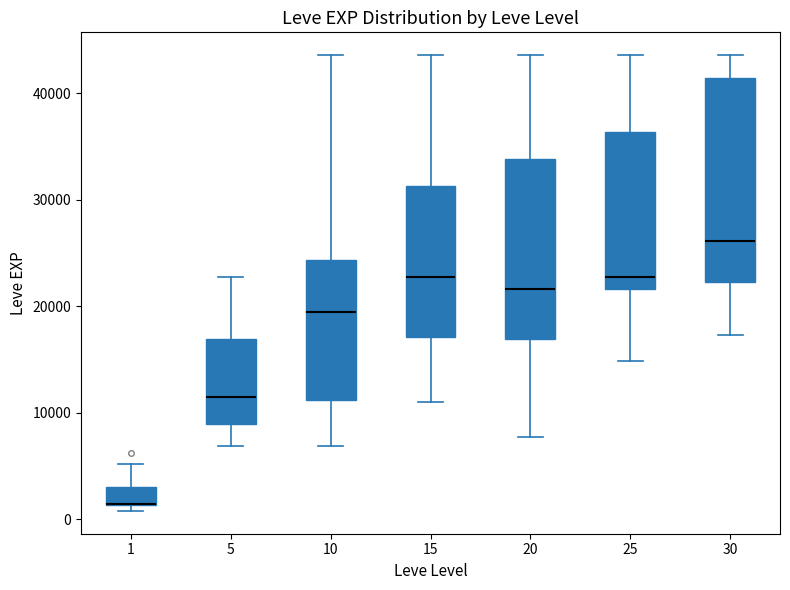

Reading left to right, read every box against the y-axis: the position of its median line, the range the box covers, and the ends of its whiskers. The values are not printed on the chart, so give them approximately, as read against the axis.

1: median 1000 (drawn on the box's lower edge), box 1000 to 3000, whiskers 1000 (just below the box's lower edge) to 5000
5: median 12000, box 9000 to 17000, whiskers 7000 to 23000
10: median 19000, box 11000 to 24000, whiskers 7000 to 44000
15: median 23000, box 17000 to 31000, whiskers 11000 to 44000
20: median 22000, box 17000 to 34000, whiskers 8000 to 44000
25: median 23000, box 22000 to 36000, whiskers 15000 to 44000
30: median 26000, box 22000 to 41000, whiskers 17000 to 44000